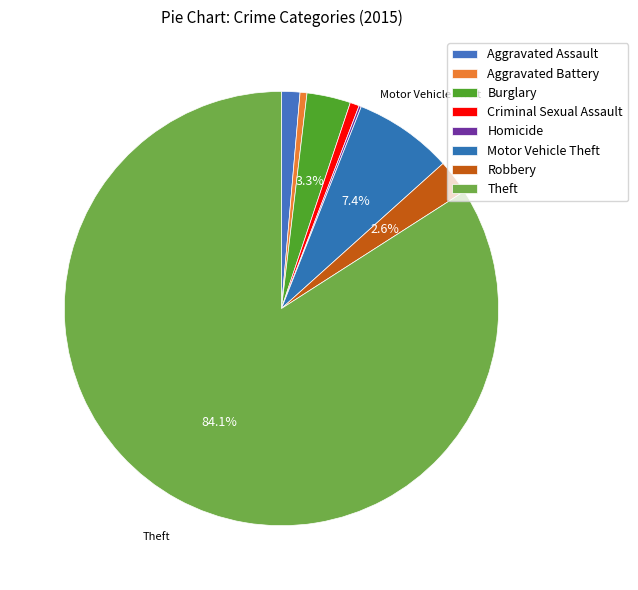

Which category has the smallest portion of the pie?

Homicide